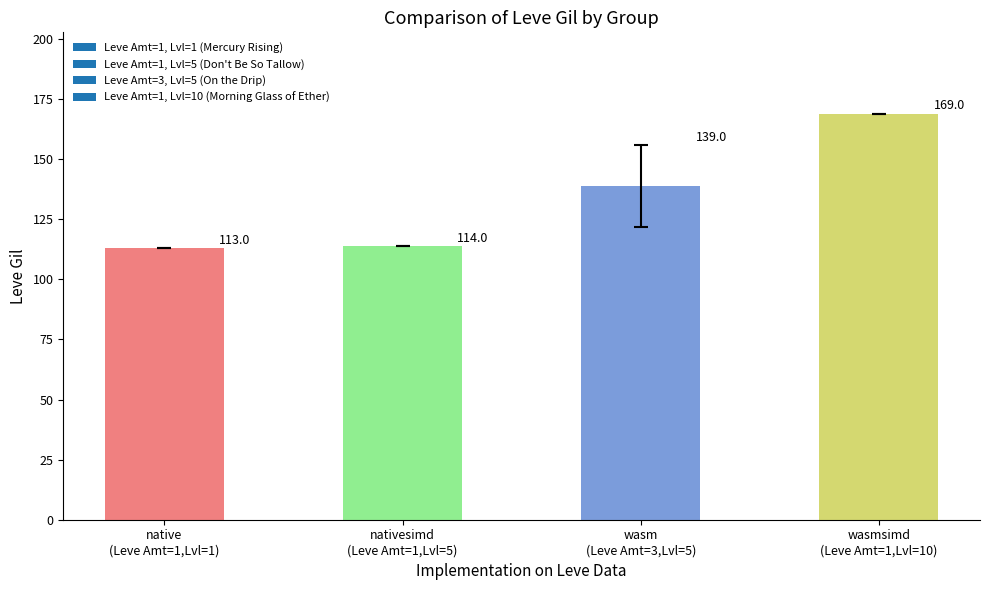

Reading left to right, transcribe all the data shown in this chart.

113	114	139	169